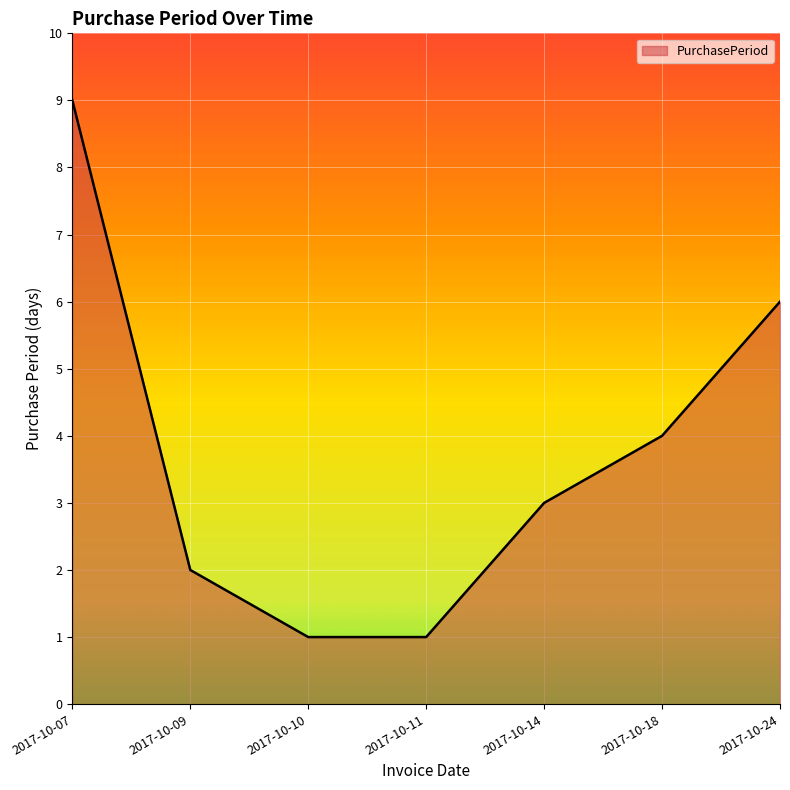

At which category does the chart reach its peak across all series?

2017-10-07